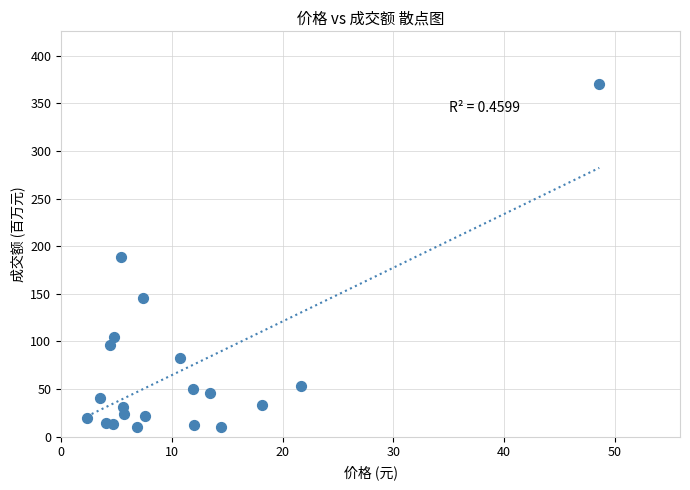

What is the range of X values (max minus min)?

46.3